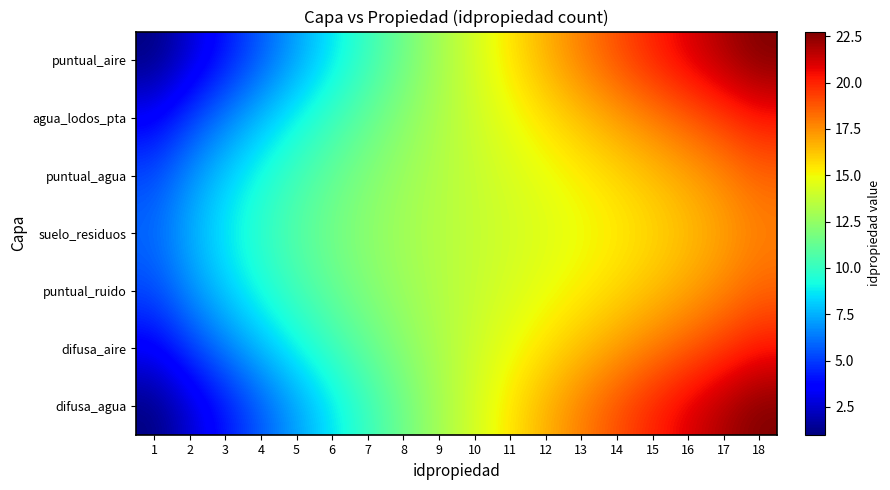

Reading left to right, extract all data points from this chart.

puntual_aire: 1=1.0	2=2.6	3=4.1	4=5.6	5=7.1	6=8.6	7=10.1	8=11.5	9=12.9	10=14.2	11=15.5	12=16.7	13=17.9	14=19.0	15=20.0	16=21.0	17=21.9	18=22.8
agua_lodos_pta: 1=3.5	2=5.0	3=6.4	4=7.8	5=9.0	6=10.1	7=11.2	8=12.2	9=13.1	10=14.0	11=14.8	12=15.6	13=16.3	14=17.1	15=17.9	16=18.6	17=19.4	18=20.3
puntual_agua: 1=5.3	2=6.8	3=8.1	4=9.3	5=10.3	6=11.2	7=12.0	8=12.7	9=13.3	10=13.8	11=14.3	12=14.8	13=15.2	14=15.8	15=16.3	16=16.9	17=17.6	18=18.4
suelo_residuos: 1=6.0	2=7.5	3=8.8	4=9.9	5=10.8	6=11.6	7=12.3	8=12.9	9=13.3	10=13.7	11=14.1	12=14.5	13=14.8	14=15.3	15=15.7	16=16.3	17=17.0	18=17.8
puntual_ruido: 1=5.3	2=6.8	3=8.1	4=9.3	5=10.3	6=11.2	7=12.0	8=12.7	9=13.3	10=13.8	11=14.3	12=14.8	13=15.2	14=15.8	15=16.3	16=16.9	17=17.6	18=18.4
difusa_aire: 1=3.5	2=5.0	3=6.4	4=7.8	5=9.0	6=10.1	7=11.2	8=12.2	9=13.1	10=14.0	11=14.8	12=15.6	13=16.3	14=17.1	15=17.9	16=18.6	17=19.4	18=20.3
difusa_agua: 1=1.0	2=2.6	3=4.1	4=5.6	5=7.1	6=8.6	7=10.1	8=11.5	9=12.9	10=14.2	11=15.5	12=16.7	13=17.9	14=19.0	15=20.0	16=21.0	17=21.9	18=22.8